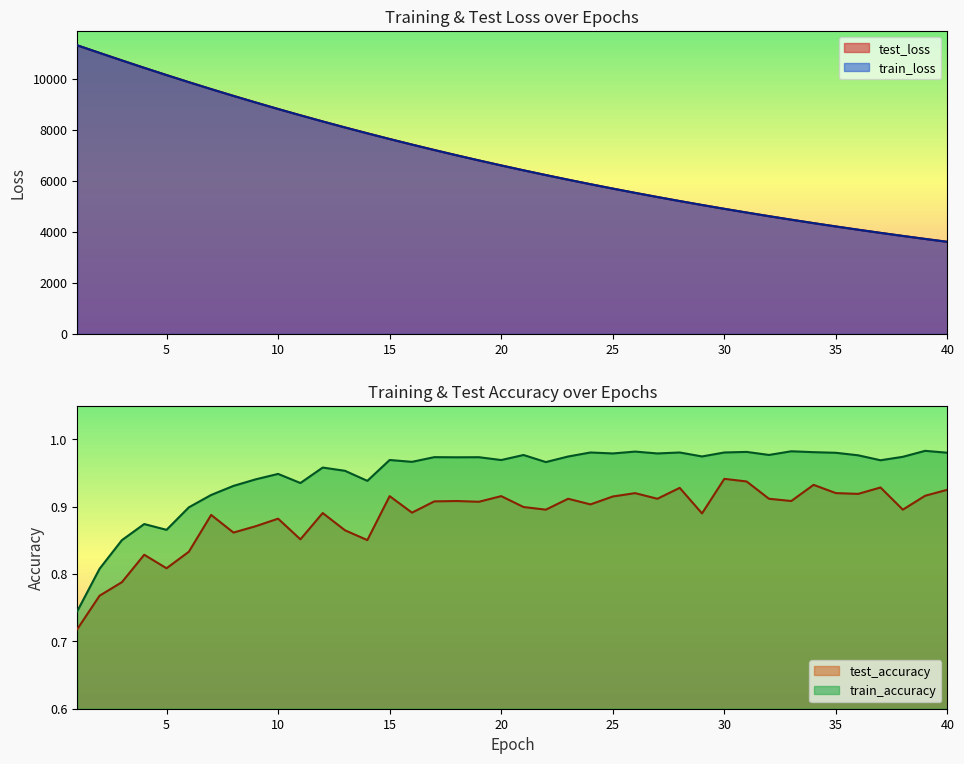

Between 39 and 37, which is larger?

37